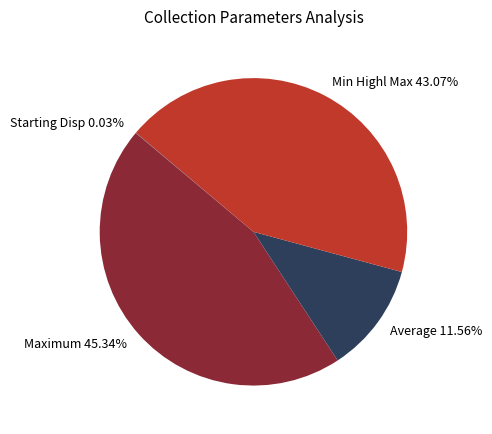

Is there any slice that represents more than half of the pie?

No